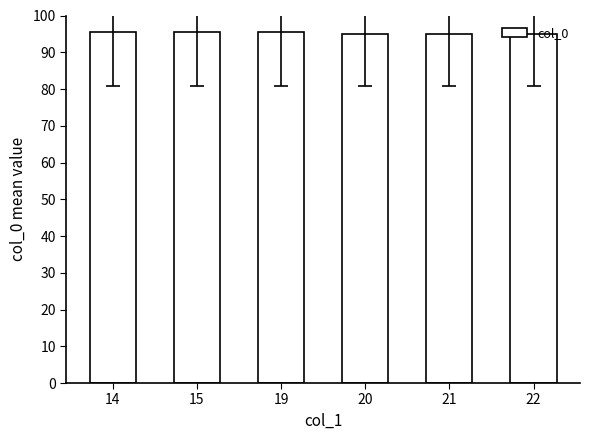

Reading left to right, what are all the values shown in this chart?

95.5	95.5	95.5	95.0	95.0	95.0